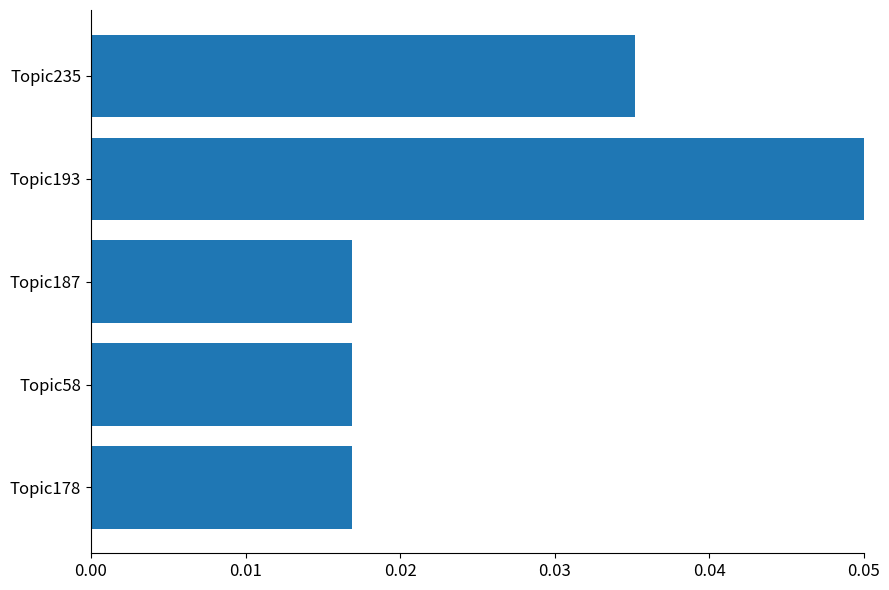

Which label corresponds to the largest value in the chart?

Topic193